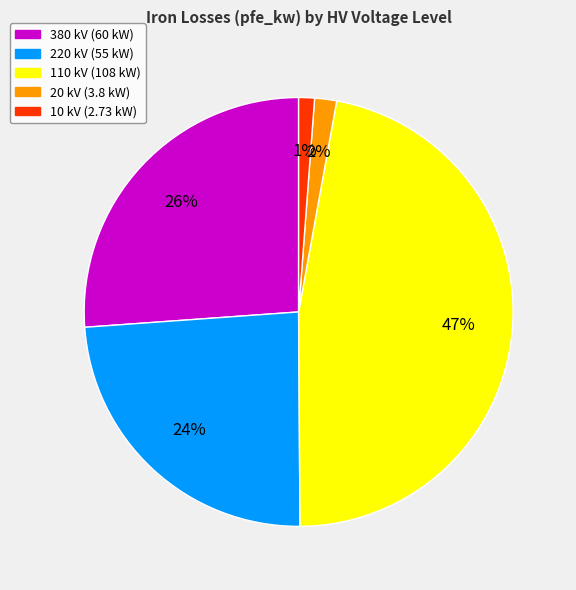

Approximately how many times larger is the value at 380 compared to 220?

1.1